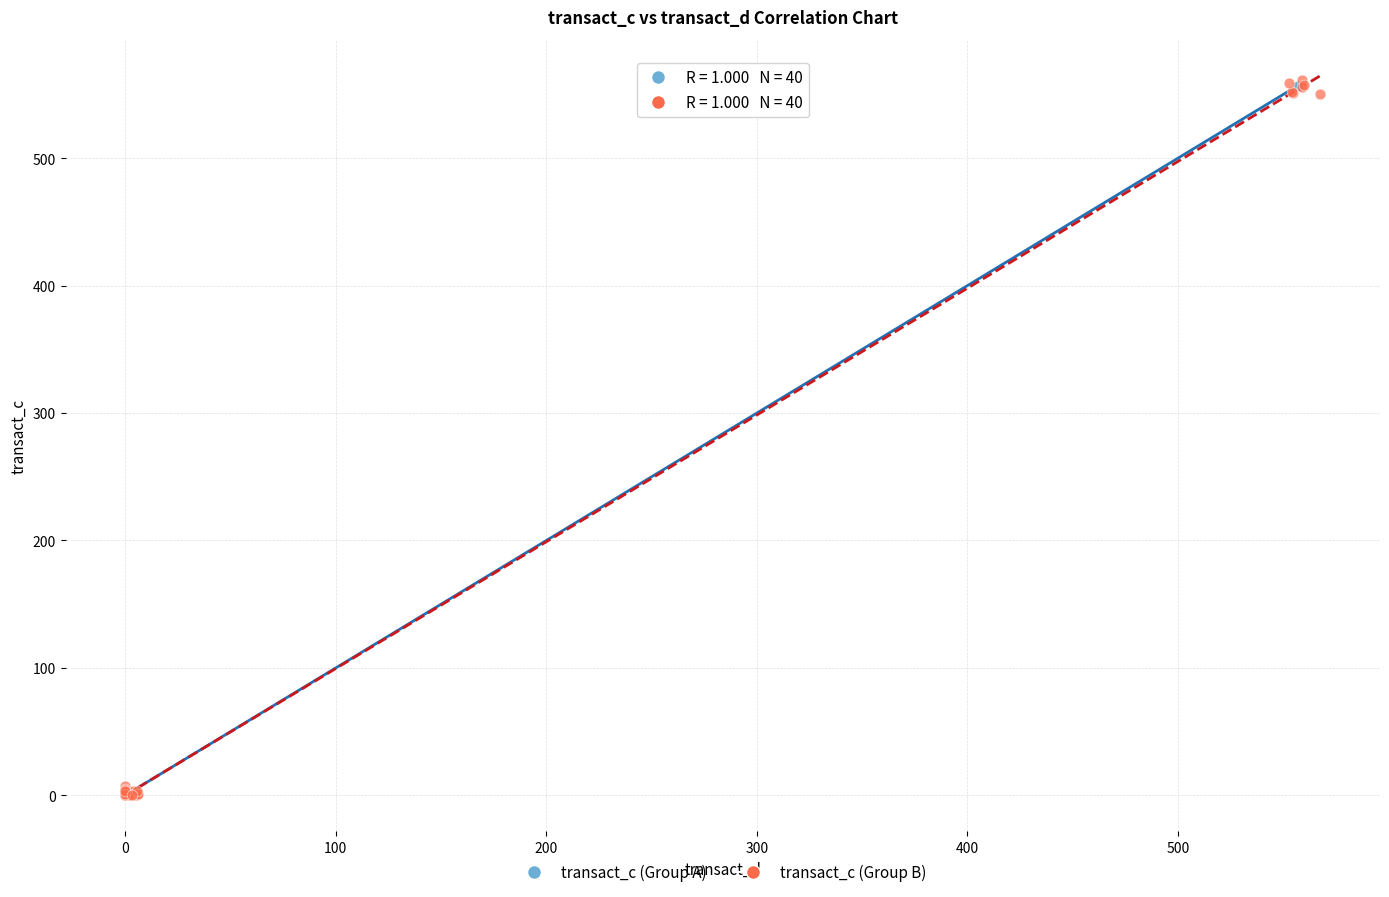

Which series has the widest spread of Y values?

transact_c (Group B)